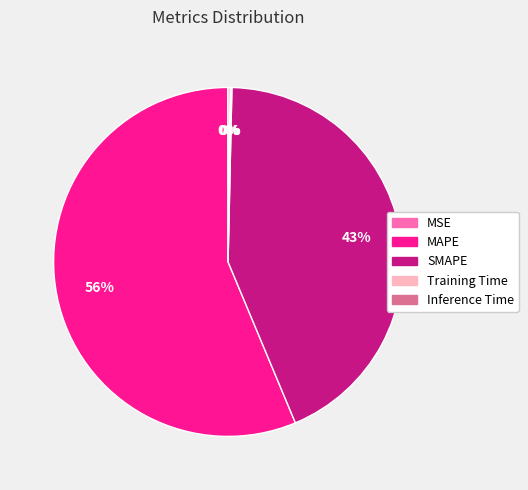

To the nearest percent, what is the difference between the MAPE and SMAPE slice percentages?

13%